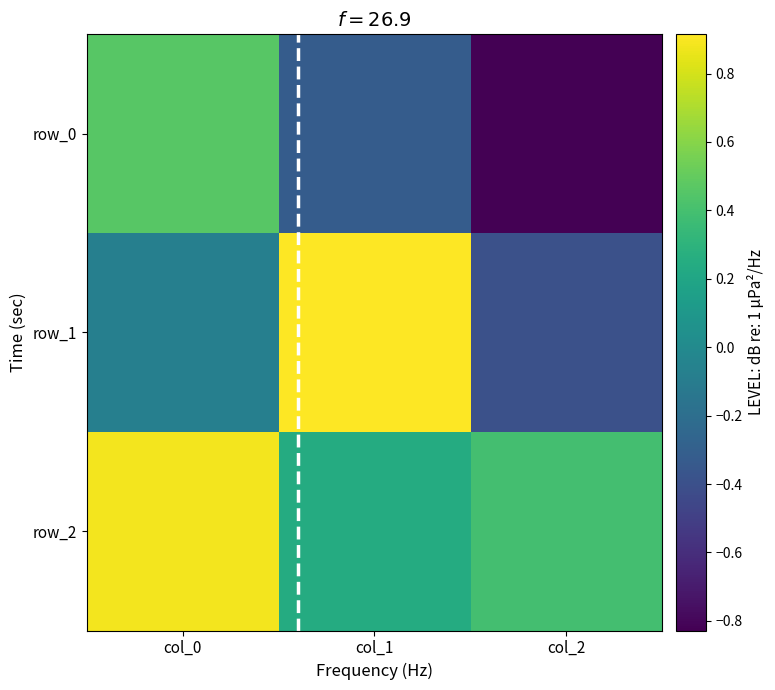

Reading left to right, extract all data points from this chart.

row_0: col_0=0.5	col_1=-0.3	col_2=-0.8
row_1: col_0=-0.1	col_1=0.9	col_2=-0.4
row_2: col_0=0.9	col_1=0.2	col_2=0.4